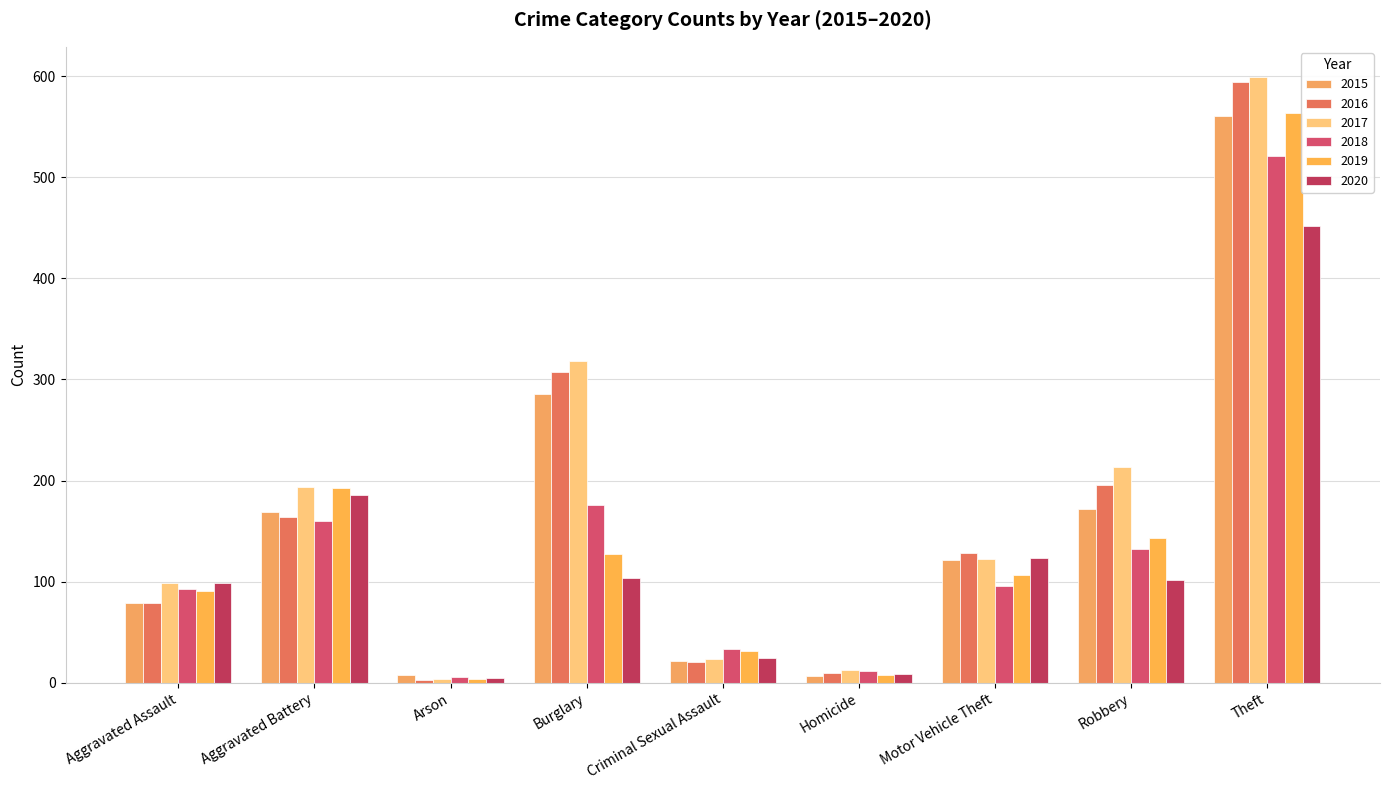

Count the number of data series in this chart.

6